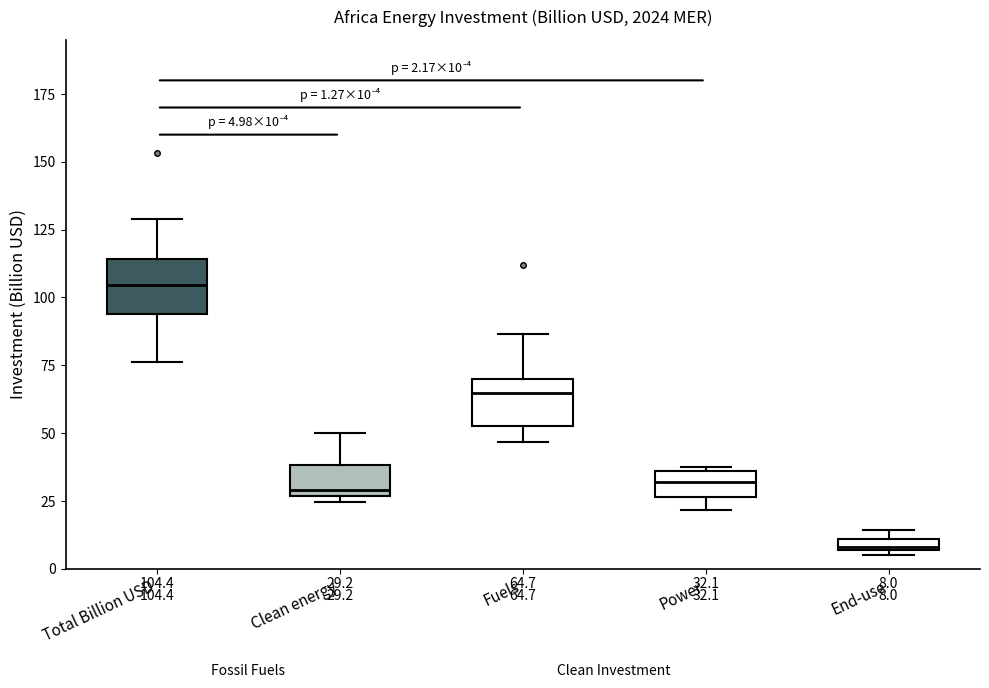

Which box has the highest median line?

Total Billion USD